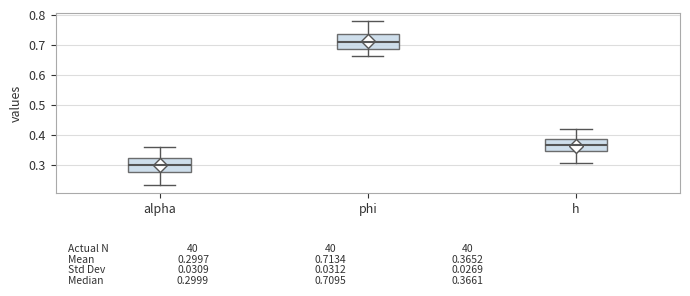

Which box's median line is the highest?

phi